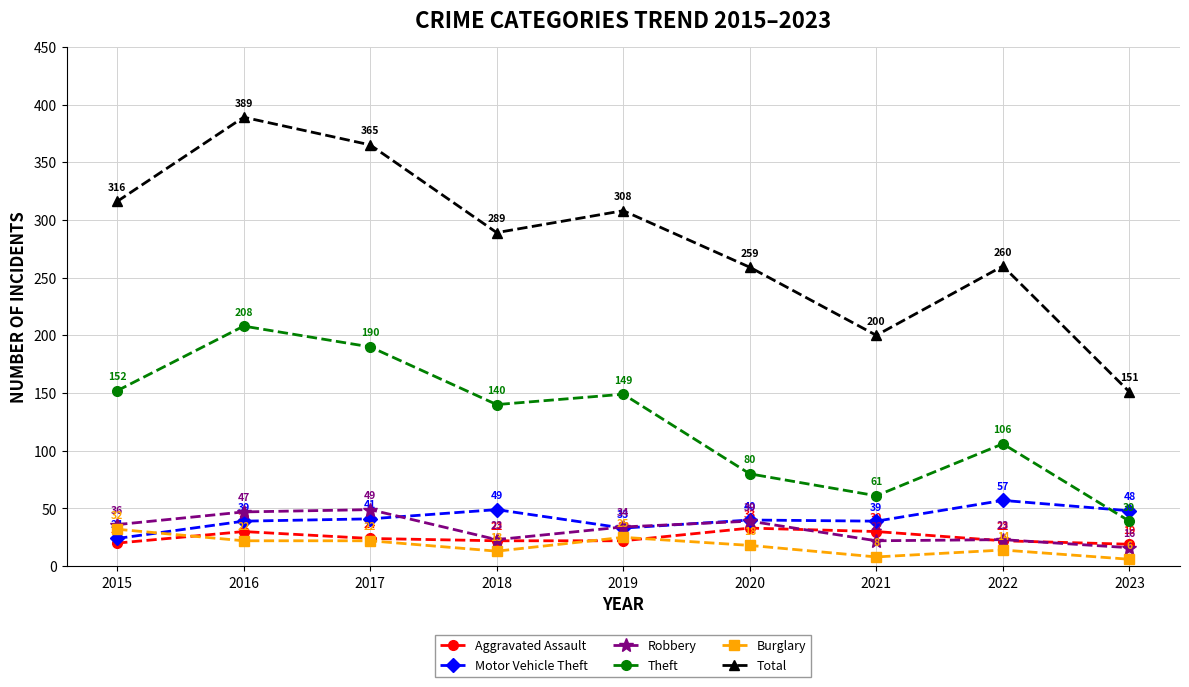

True or false: Aggravated Assault and Motor Vehicle Theft intersect in this chart.

False